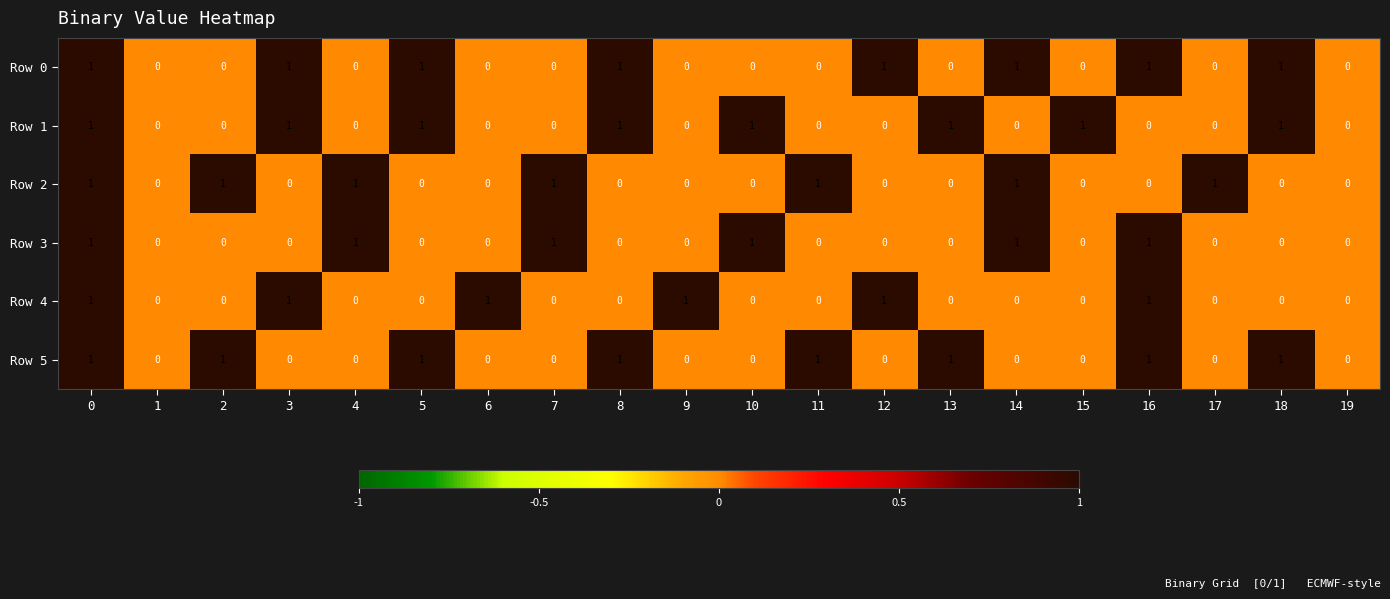

What is the sum of all Row 1 values?

8